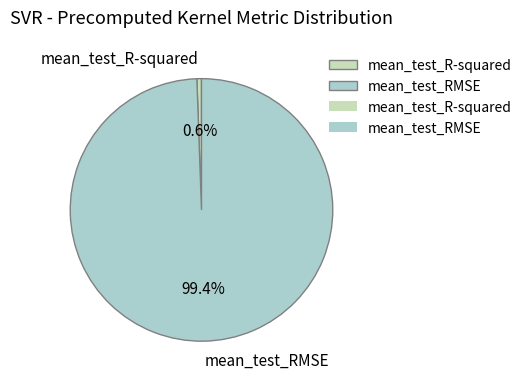

How many segments does this pie chart have?

2